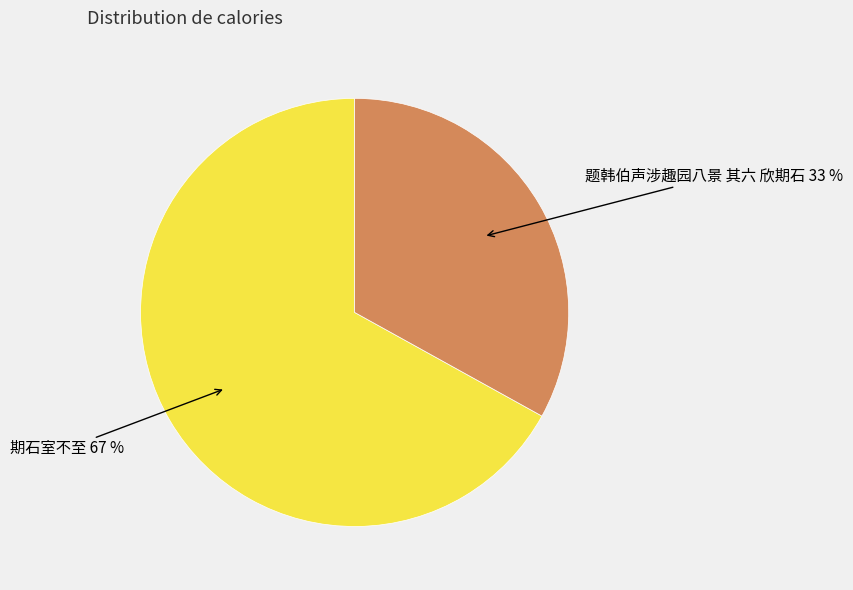

To the nearest percent, what is the average slice percentage?

50%